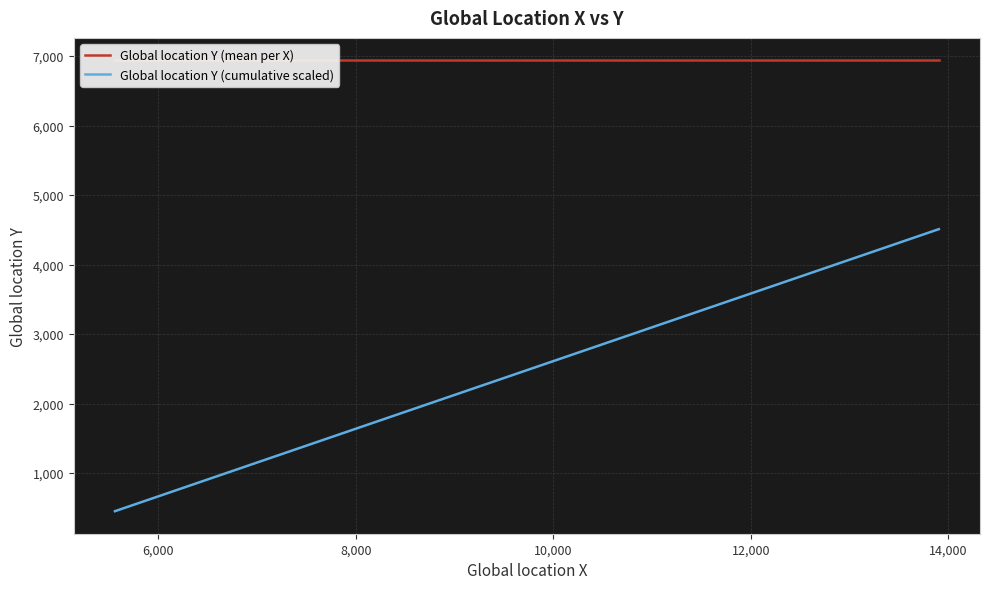

What is the approximate value of Global location Y (mean per X) at 14,000?

6936.5